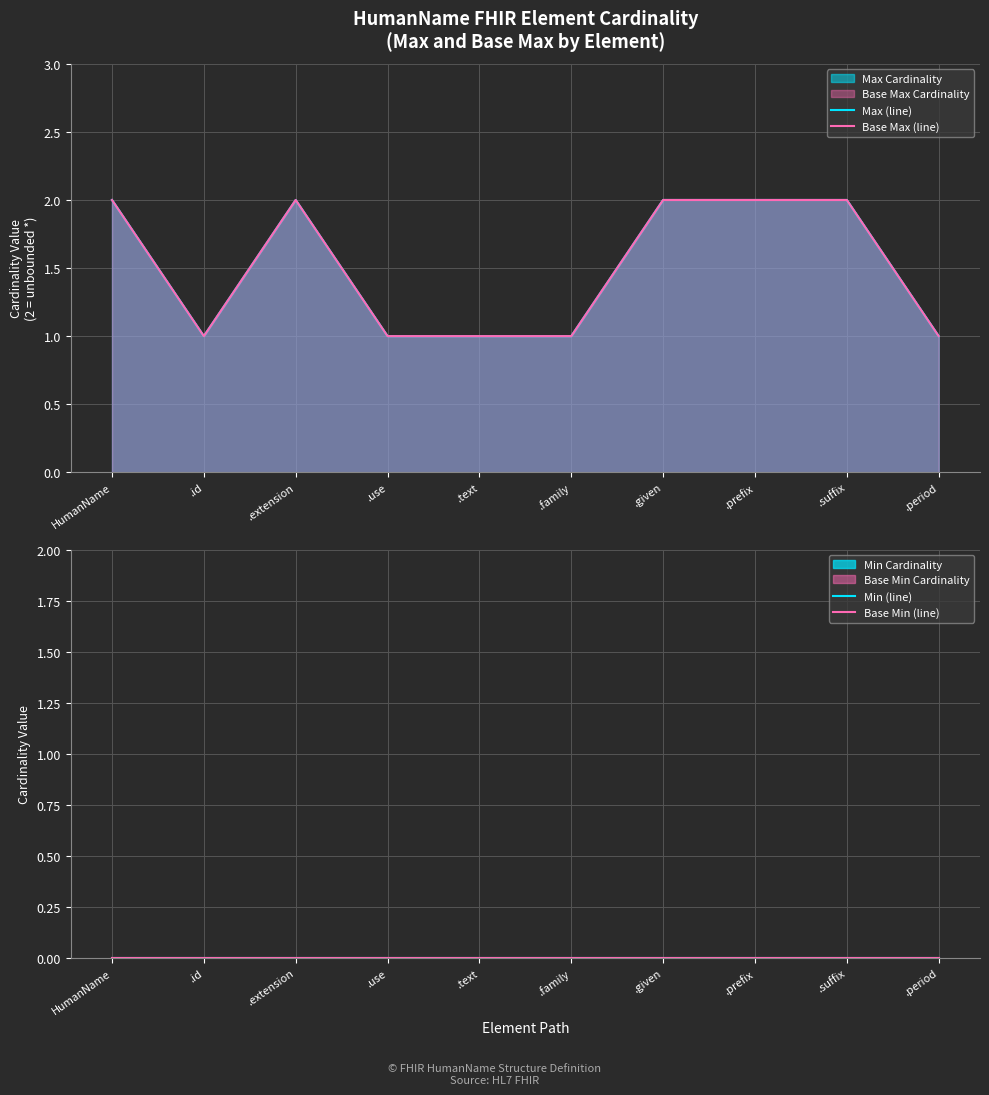

Which has a higher value, .period or .text?

.period